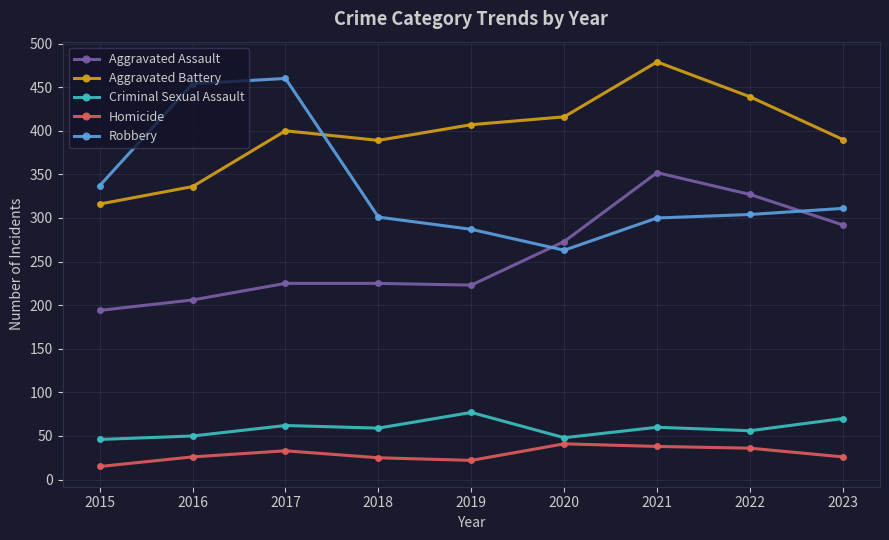

At which category does Aggravated Battery reach its first local peak?

2017